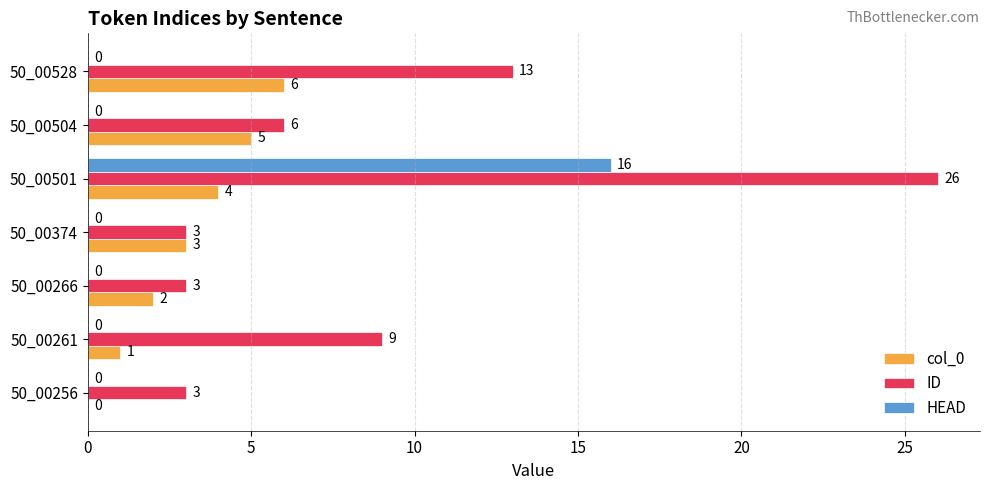

What is the total value across all series at 50_00501?

46